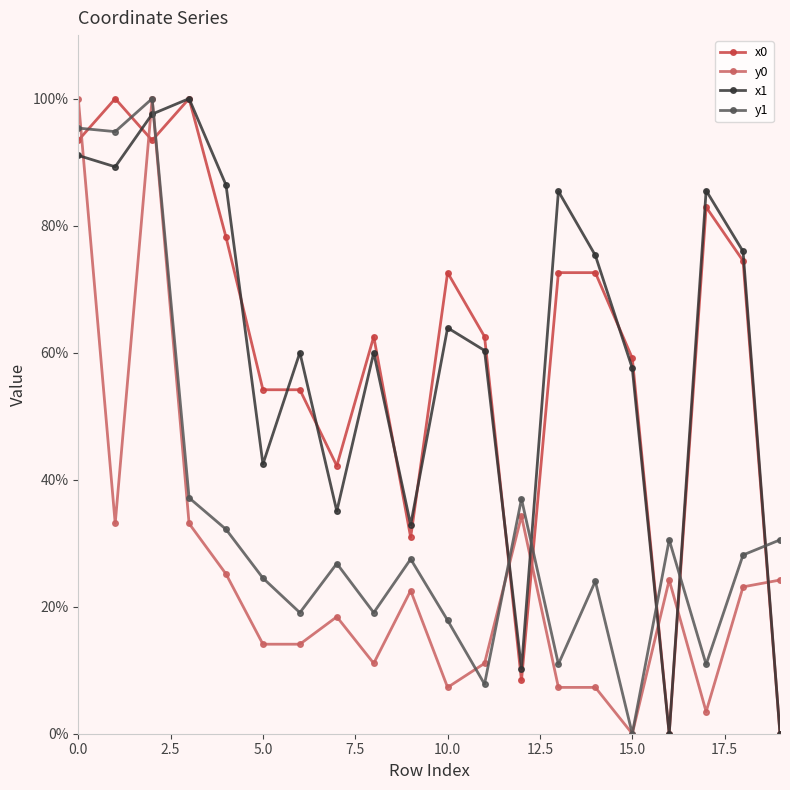

What is the difference between the maximum and minimum values in the x0 series?

100.0